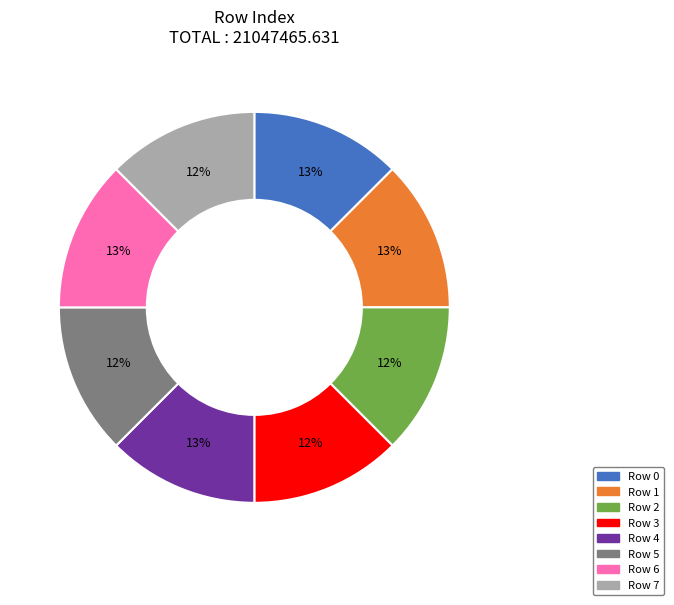

To the nearest percent, what is the average slice percentage?

12%